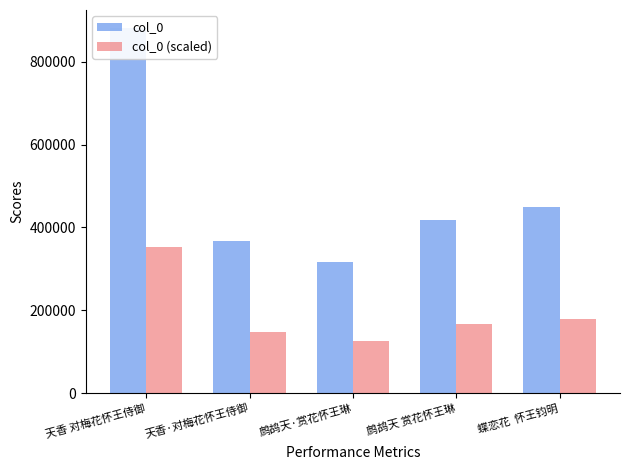

What is the value of the col_0 bar at the 4th from the left?

417824.0